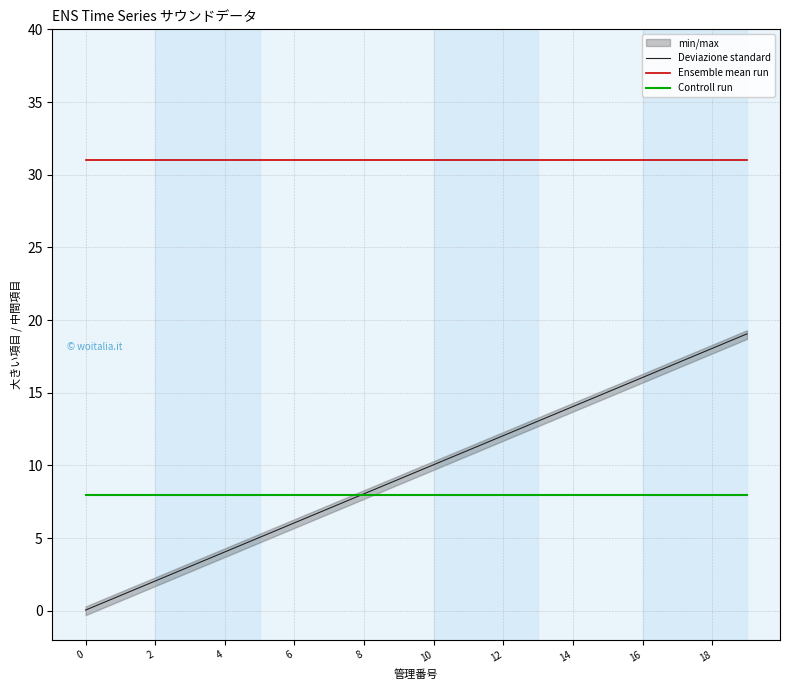

True or false: Controll run and Ensemble mean run intersect in this chart.

False